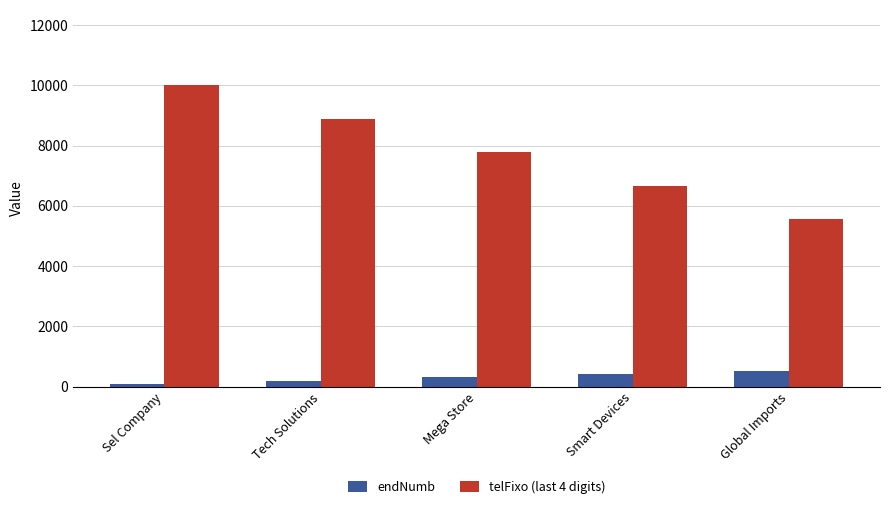

How many categories are shown in the chart?

5